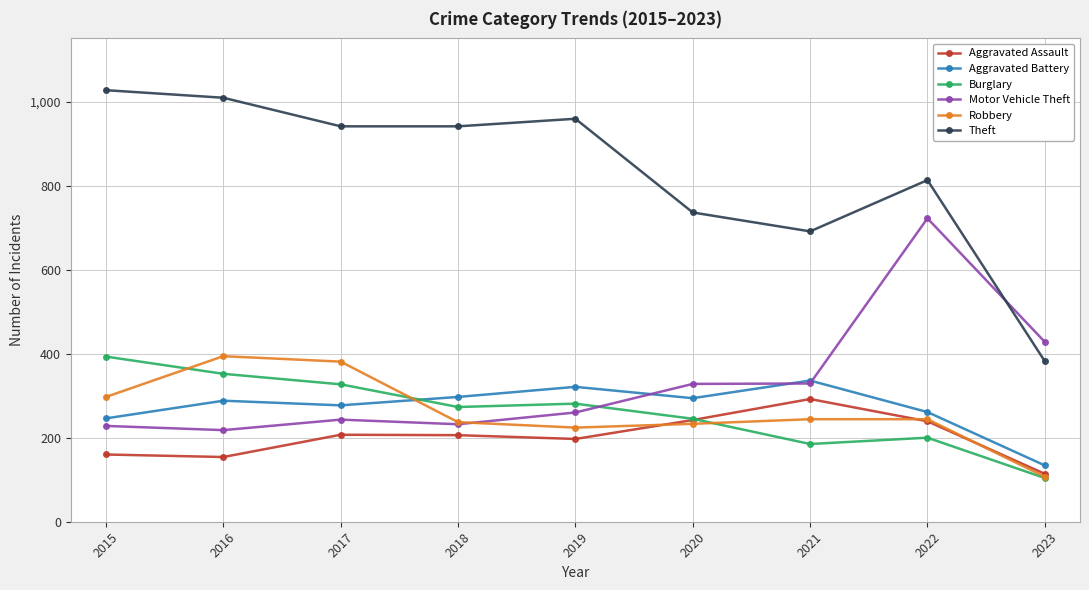

In Theft, how many points are higher than both neighbors (excluding endpoints)?

2